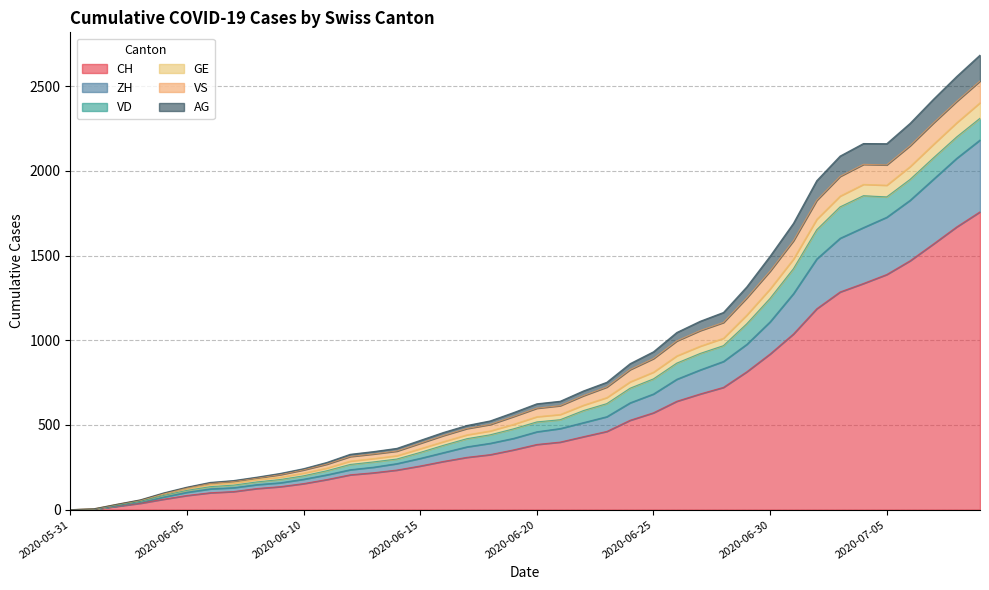

How many positive values does the GE series have?

39